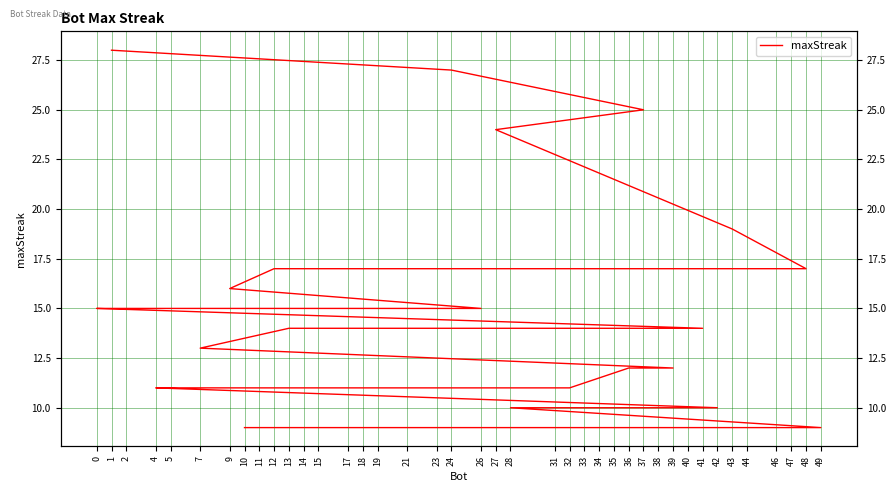

What is the label of the 37th point from the left?

18